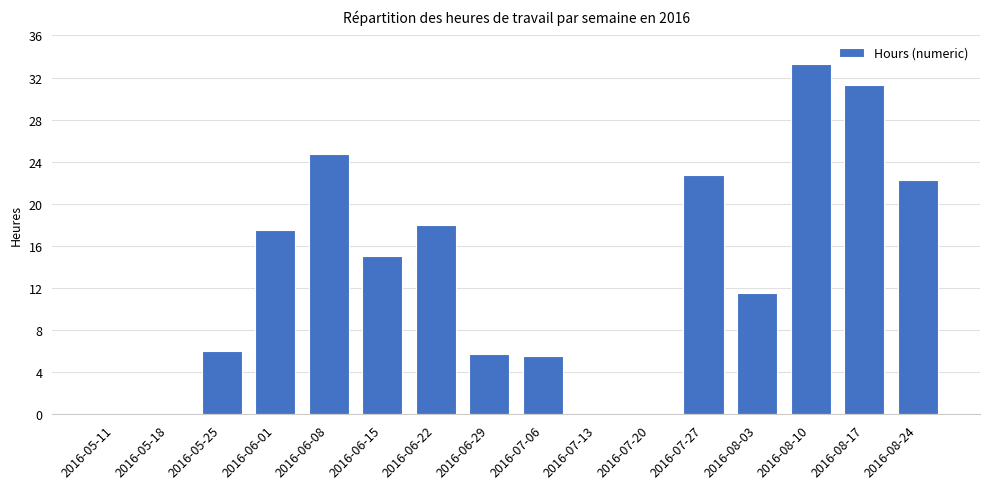

The chart shows a value of 15.0 at 2016-06-15. True or false?

True